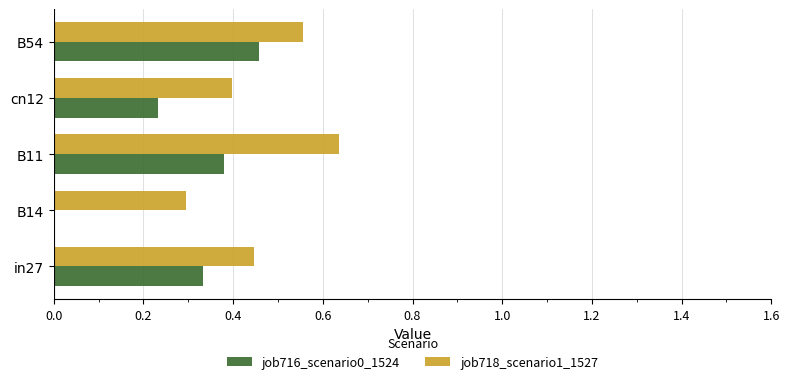

What is the sum of all job718_scenario1_1527 values?

2.3